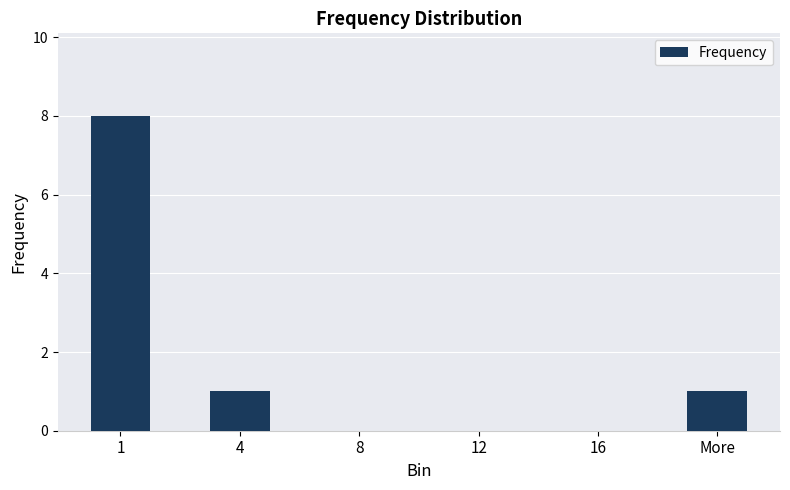

What is the sum of all values?

10